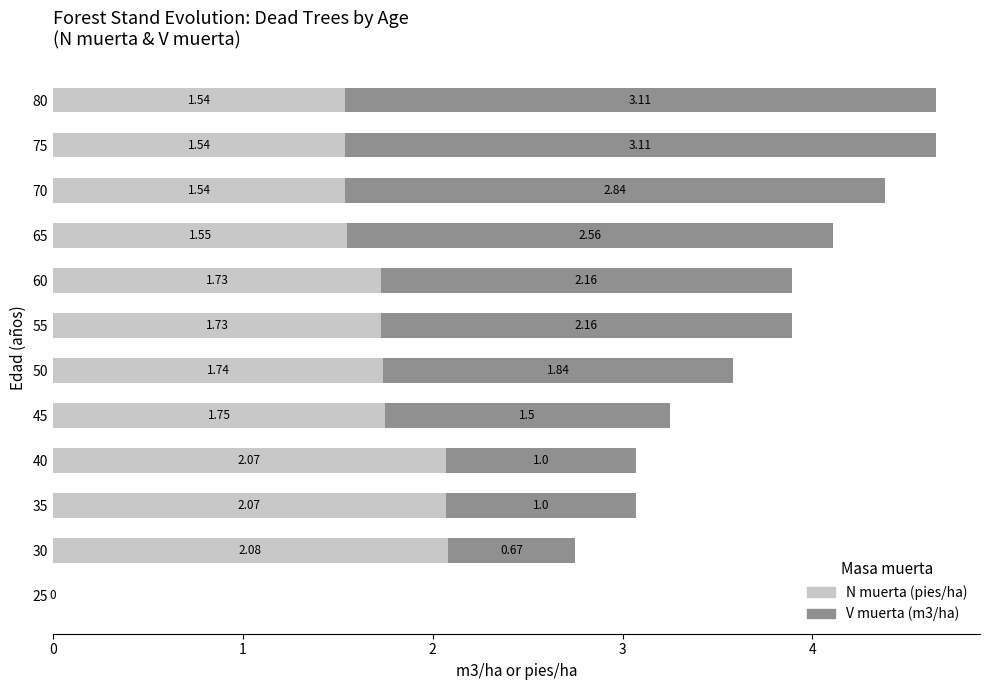

What is the sum of the N muerta (pies/ha) values at 65 and 50?

3.3